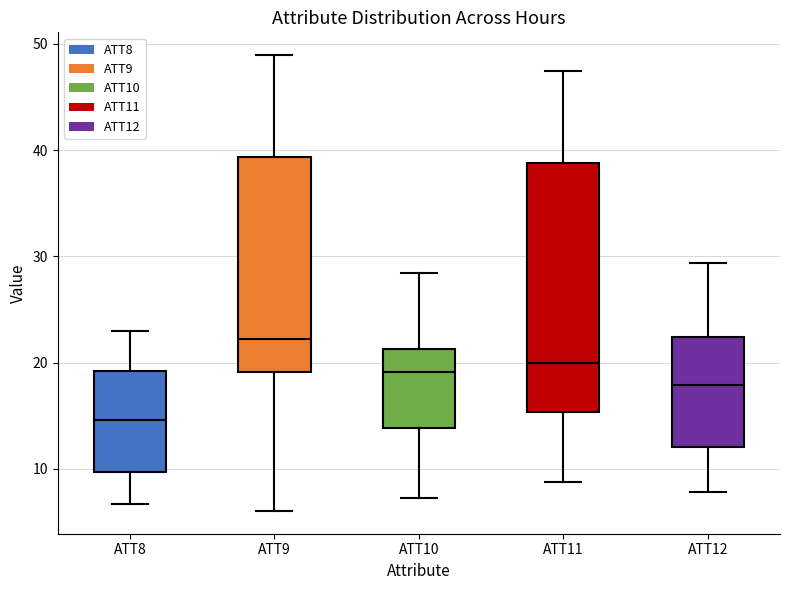

Reading left to right, read every box against the y-axis: the position of its median line, the range the box covers, and the ends of its whiskers. The values are not printed on the chart, so give them approximately, as read against the axis.

ATT8: median 15, box 10 to 19, whiskers 7 to 23
ATT9: median 22, box 19 to 39, whiskers 6 to 49
ATT10: median 19, box 14 to 21, whiskers 7 to 28
ATT11: median 20, box 15 to 39, whiskers 9 to 47
ATT12: median 18, box 12 to 22, whiskers 8 to 29